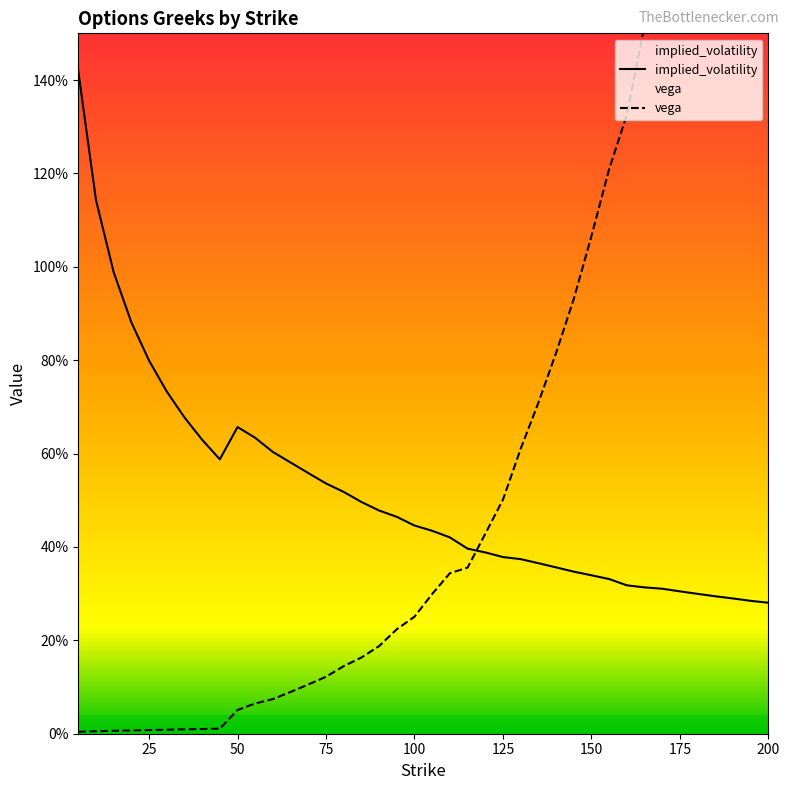

Reading left to right, transcribe all the data shown in this chart.

implied_volatility: 5.0=1.4	10.0=1.1	15.0=1.0	20.0=0.9	25.0=0.8	30.0=0.7	35.0=0.7	40.0=0.6	45.0=0.6	50.0=0.7	55.0=0.6	60.0=0.6	65.0=0.6	70.0=0.6	75.0=0.5	80.0=0.5	85.0=0.5	90.0=0.5	95.0=0.5	100.0=0.4	105.0=0.4	110.0=0.4	115.0=0.4	120.0=0.4	125.0=0.4	130.0=0.4	135.0=0.4	140.0=0.4	145.0=0.3	150.0=0.3	155.0=0.3	160.0=0.3	165.0=0.3	170.0=0.3	175.0=0.3	180.0=0.3	185.0=0.3	190.0=0.3	195.0=0.3	200.0=0.3
vega: 5.0=0.0	10.0=0.0	15.0=0.0	20.0=0.0	25.0=0.0	30.0=0.0	35.0=0.0	40.0=0.0	45.0=0.0	50.0=0.1	55.0=0.1	60.0=0.1	65.0=0.1	70.0=0.1	75.0=0.1	80.0=0.1	85.0=0.2	90.0=0.2	95.0=0.2	100.0=0.3	105.0=0.3	110.0=0.3	115.0=0.4	120.0=0.4	125.0=0.5	130.0=0.6	135.0=0.7	140.0=0.8	145.0=0.9	150.0=1.1	155.0=1.2	160.0=1.3	165.0=1.5	170.0=1.7	175.0=1.9	180.0=2.1	185.0=2.4	190.0=2.6	195.0=2.8	200.0=3.0